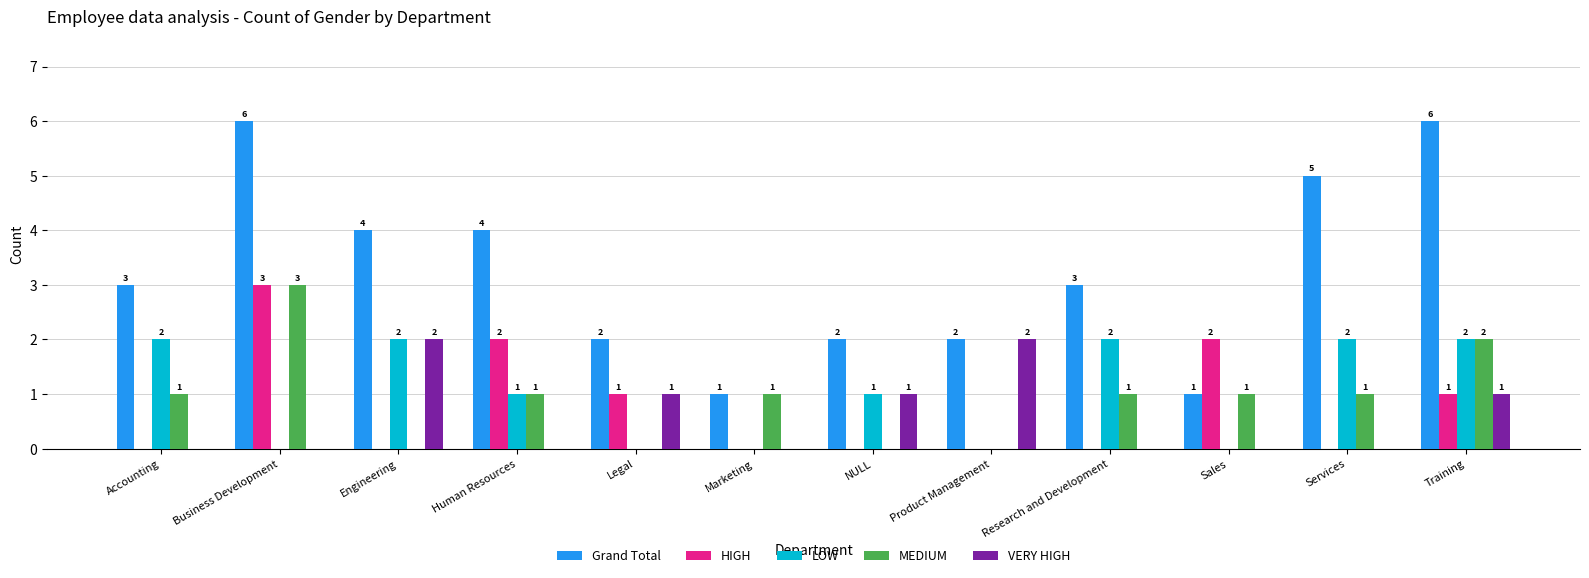

What is the total value across all series at Business Development?

12